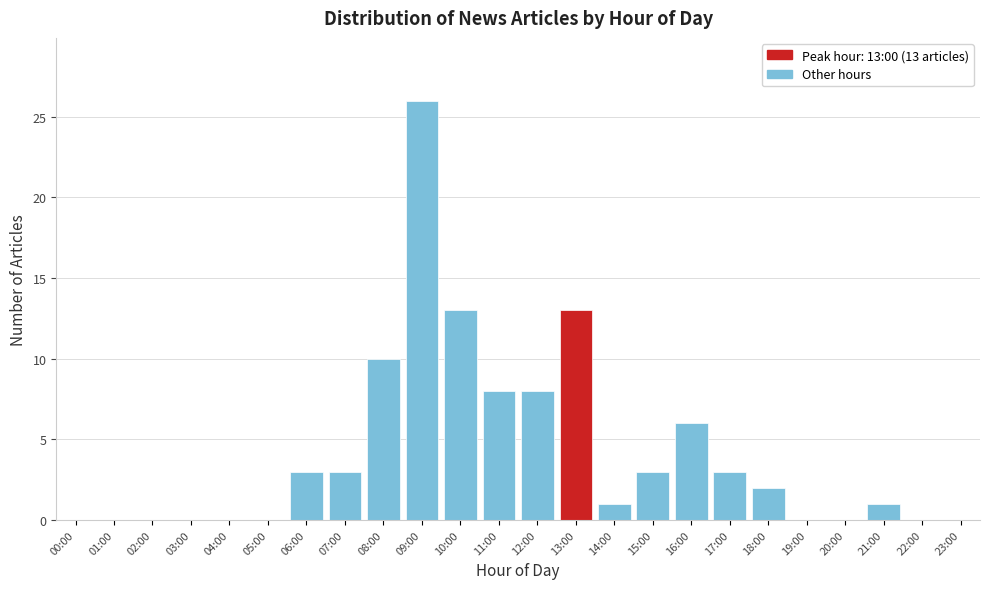

Reading right to left, transcribe all the data shown in this chart.

23:00=0	22:00=0	21:00=1	20:00=0	19:00=0	18:00=2	17:00=3	16:00=6	15:00=3	14:00=1	13:00=13	12:00=8	11:00=8	10:00=13	09:00=26	08:00=10	07:00=3	06:00=3	05:00=0	04:00=0	03:00=0	02:00=0	01:00=0	00:00=0